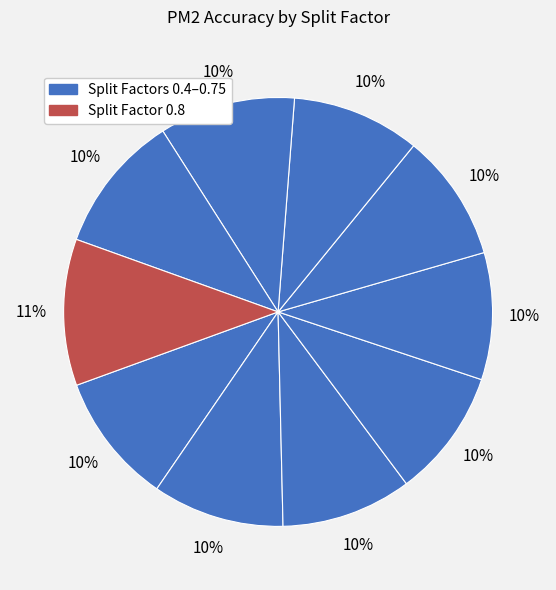

Count the number of slices in the pie.

10